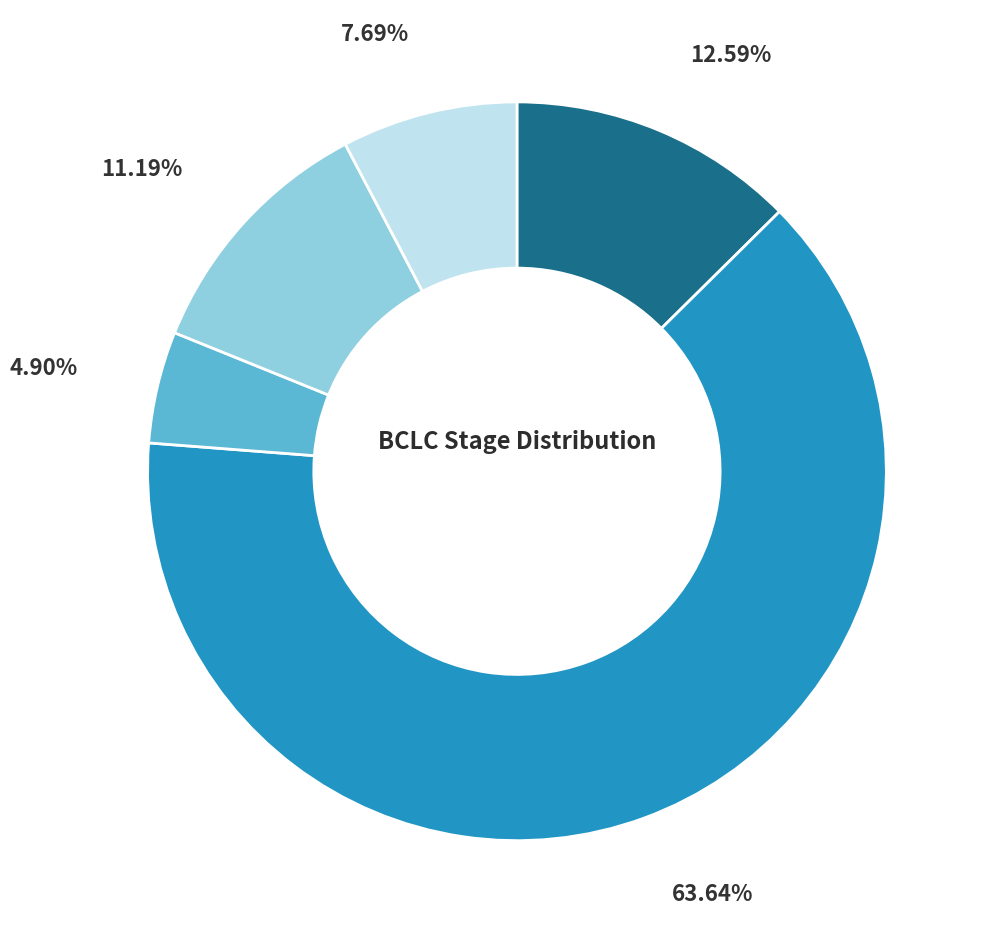

Which slice represents more than half of the pie?

BCLC 1